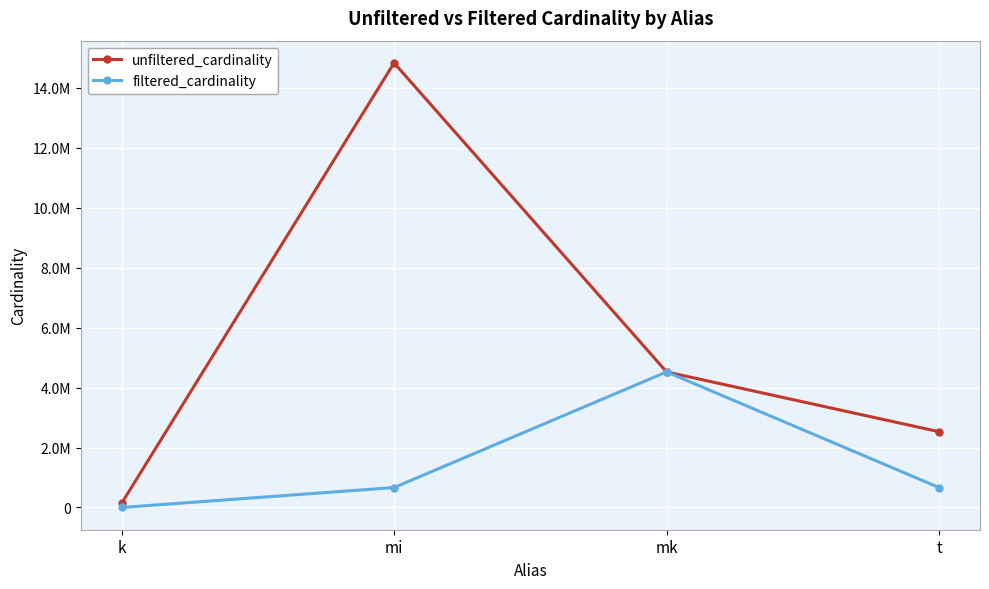

The value of filtered_cardinality at mk is 1759939. True or false?

False